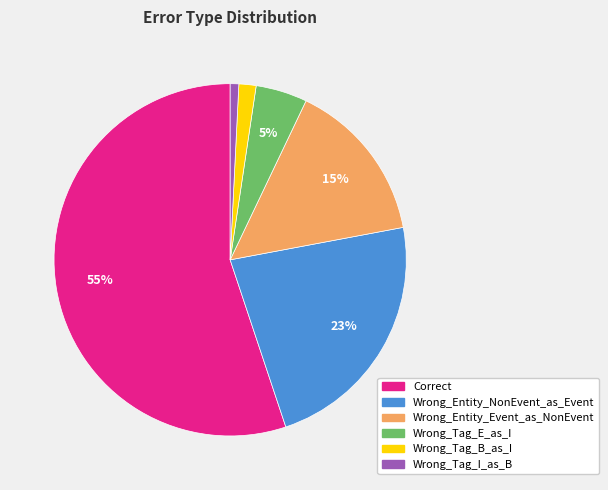

Is there any slice that represents more than half of the pie?

Yes